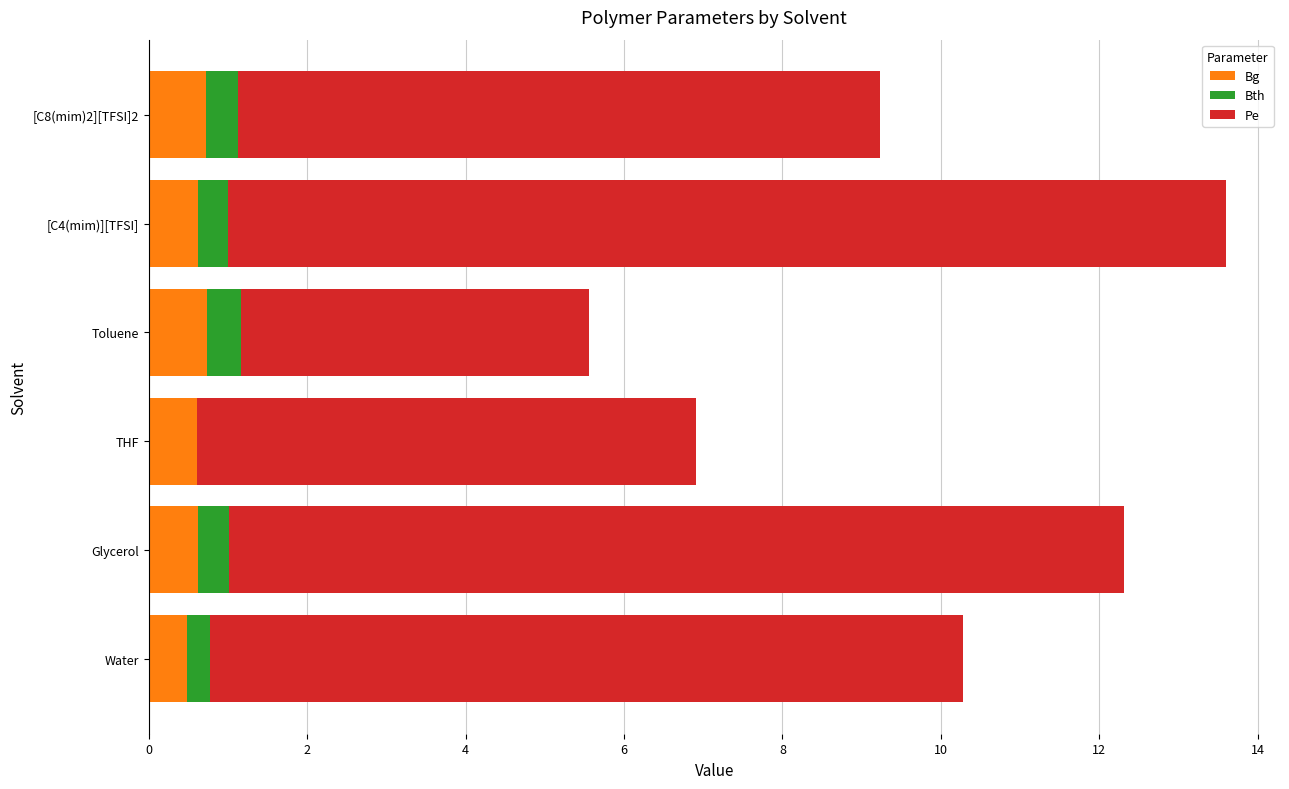

The value of Bg at Toluene is 0.7. True or false?

True